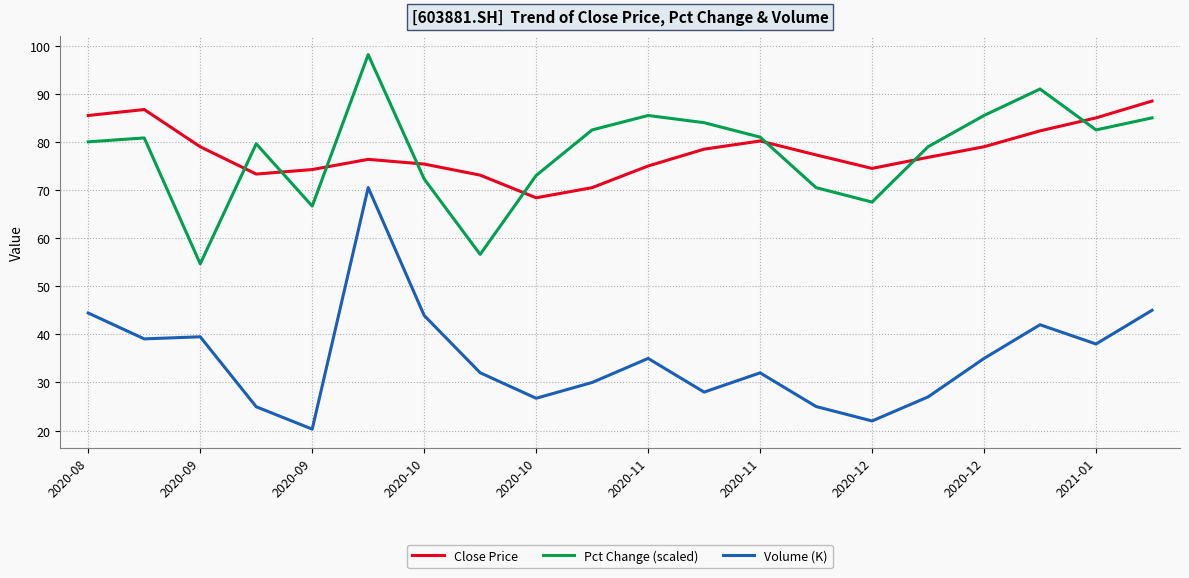

True or false: Volume (K) and Pct Change (scaled) intersect in this chart.

False